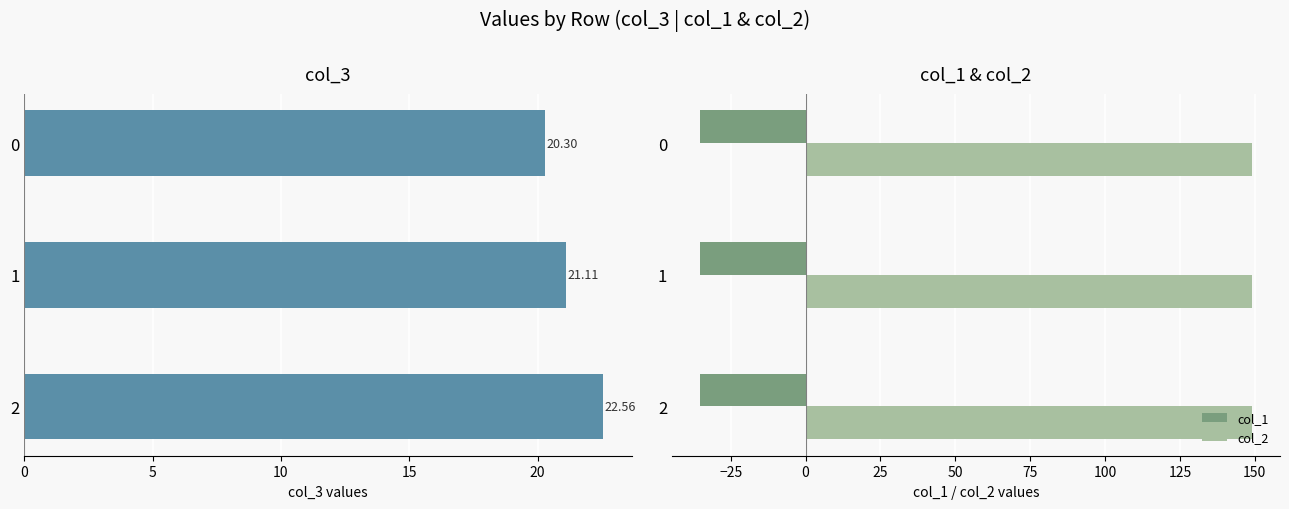

What is the lowest value of the col_1 series?

-35.4